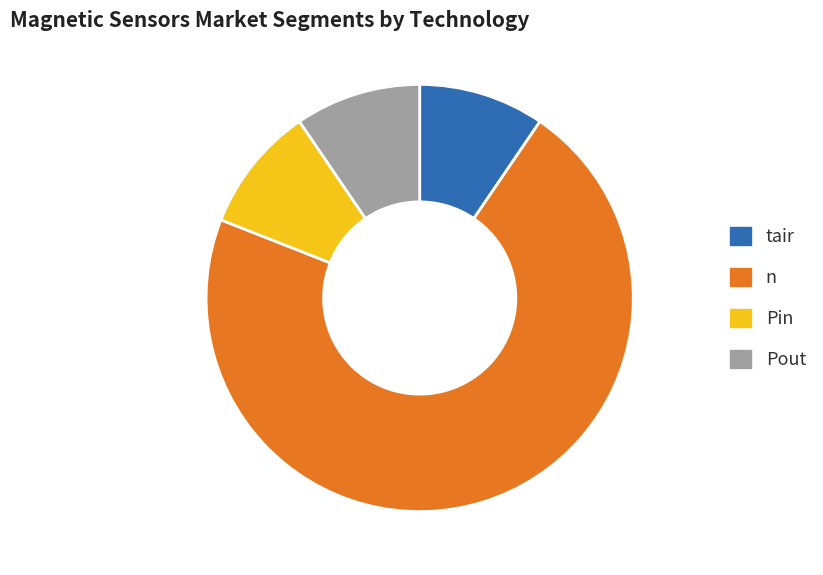

Approximately how many times larger is the value at Pout compared to Pin?

1.0